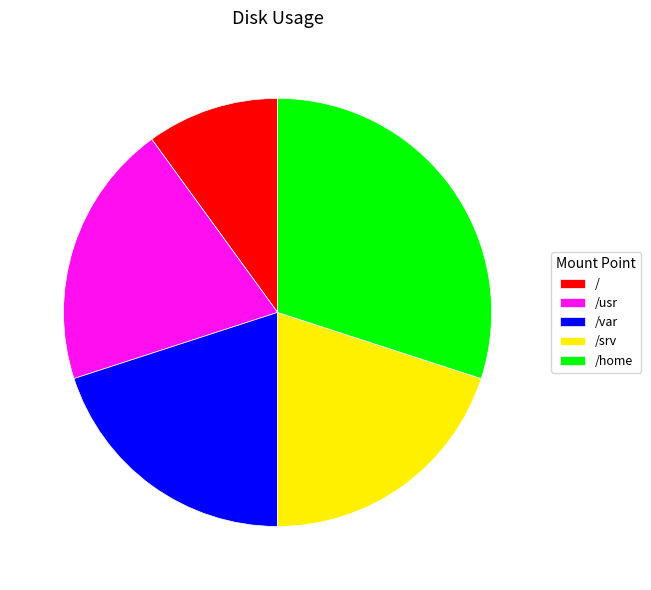

Is it true that /srv is 20% of the pie?

True